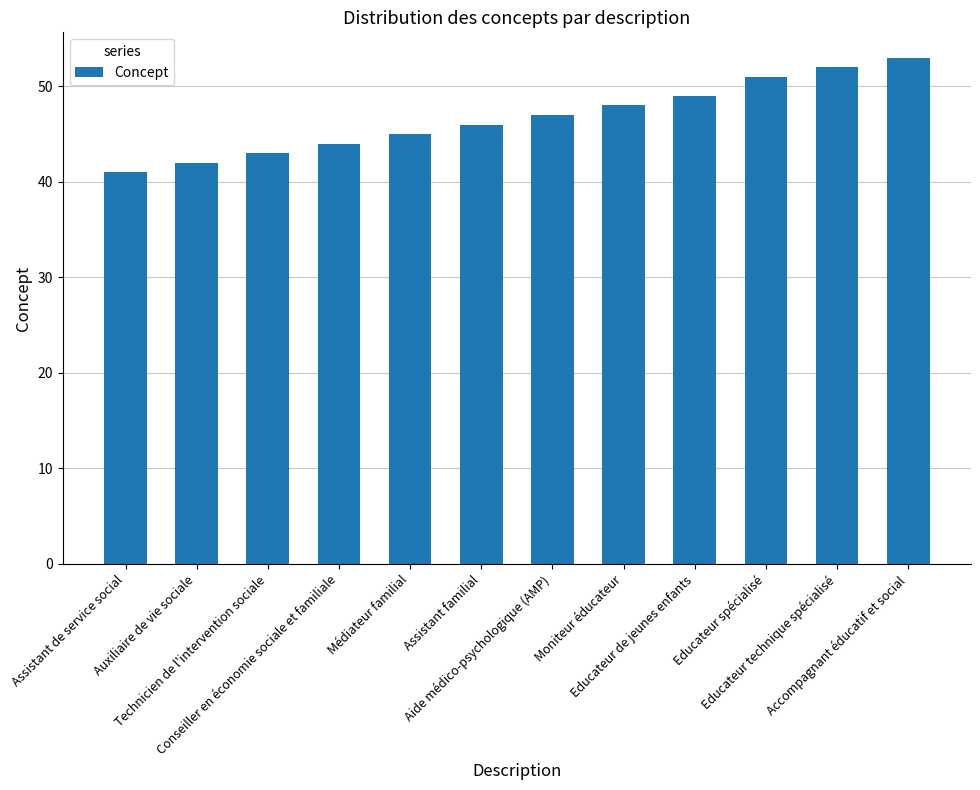

Reading right to left, transcribe all the data shown in this chart.

Accompagnant éducatif et social=53	Educateur technique spécialisé=52	Educateur spécialisé=51	Educateur de jeunes enfants=49	Moniteur éducateur=48	Aide médico-psychologique (AMP)=47	Assistant familial=46	Médiateur familial=45	Conseiller en économie sociale et familiale=44	Technicien de l'intervention sociale=43	Auxiliaire de vie sociale=42	Assistant de service social=41